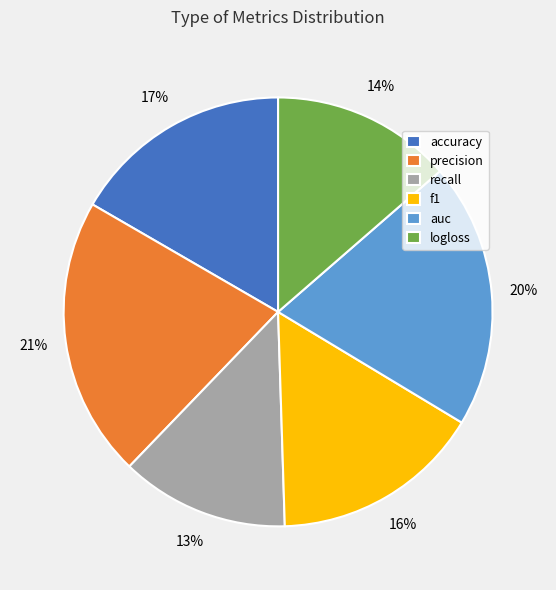

True or false: accuracy accounts for 17% of the total.

True